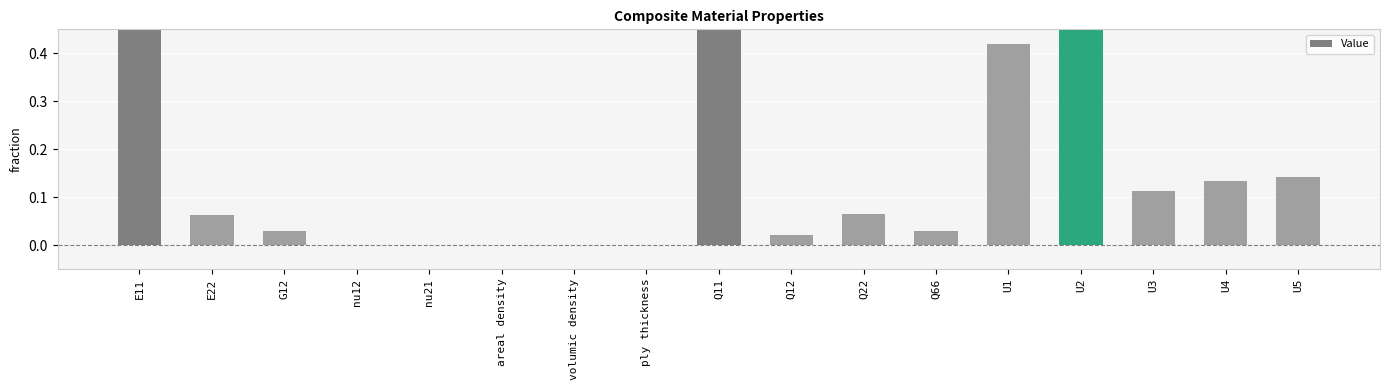

What position from the left is E22?

2